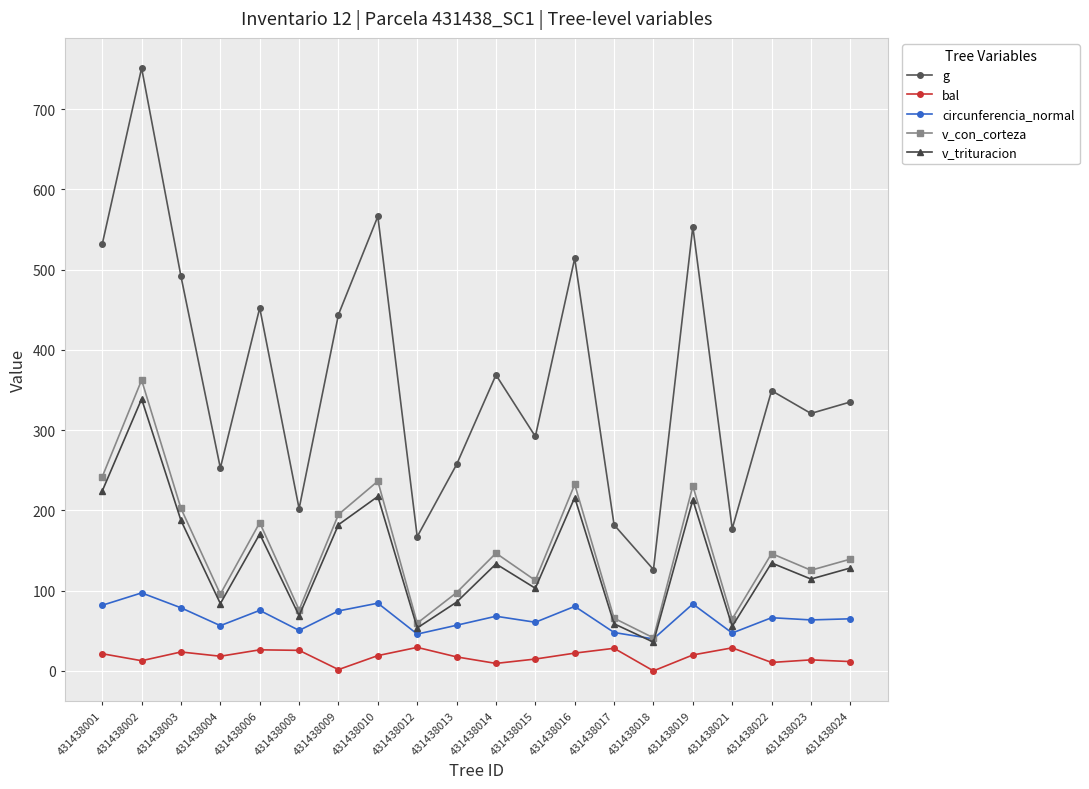

Is it true that v_trituracion equals 80.2 at 431438024?

False